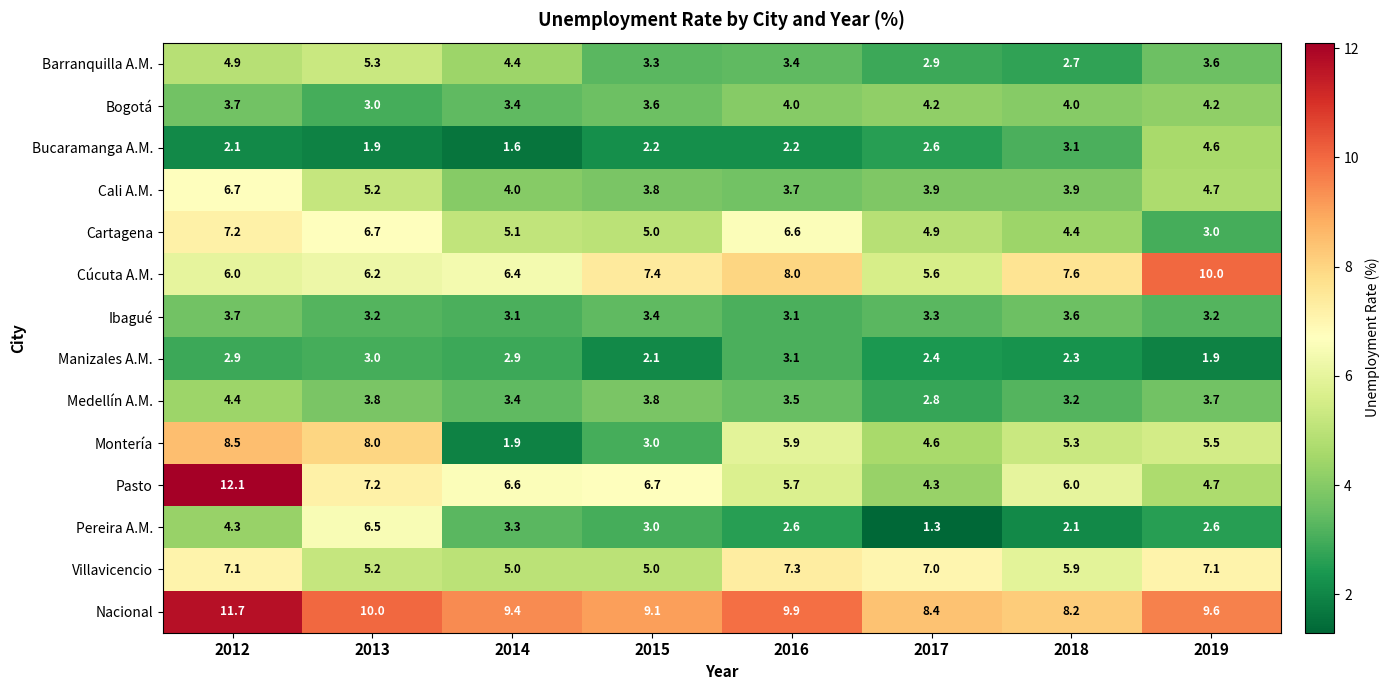

Rank the series by their maximum value, from lowest to highest.

Manizales A.M., Ibagué, Bogotá, Medellín A.M., Bucaramanga A.M., Barranquilla A.M., Pereira A.M., Cali A.M., Cartagena, Villavicencio, Montería, Cúcuta A.M., Nacional, Pasto